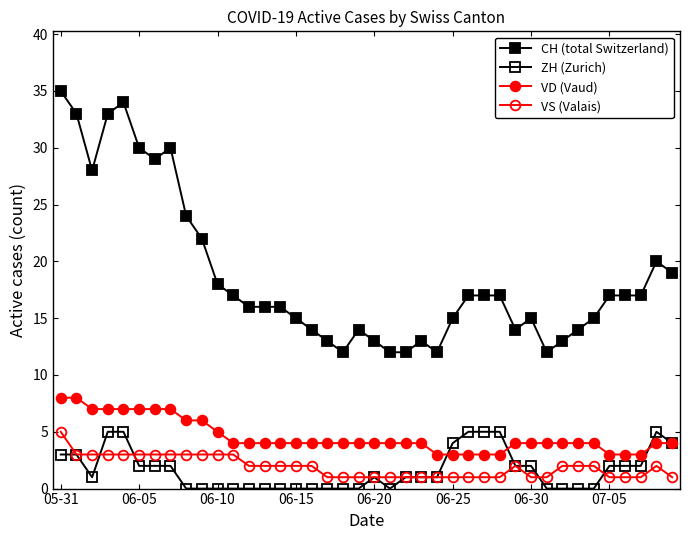

Count the number of categories in the chart.

40